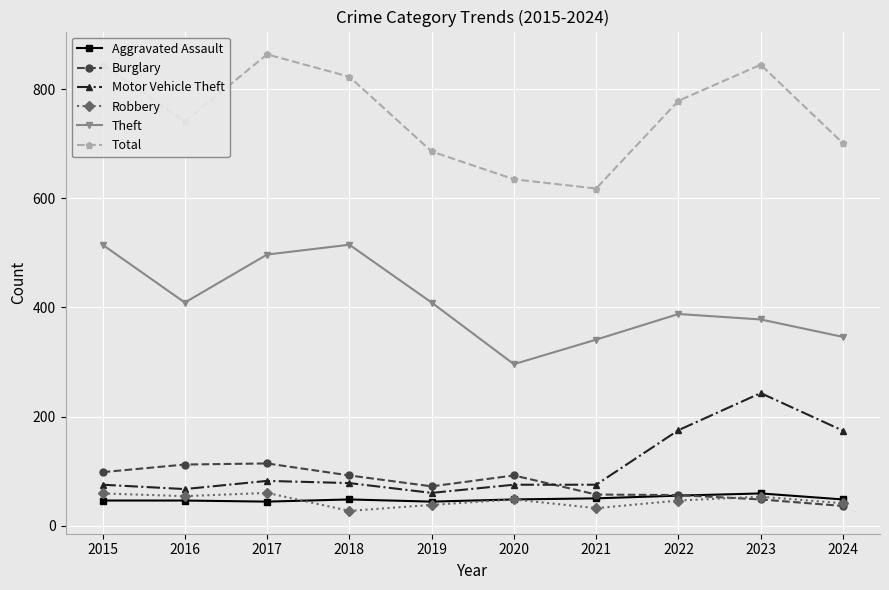

Which series changed the most between 2019 and 2022?

Motor Vehicle Theft